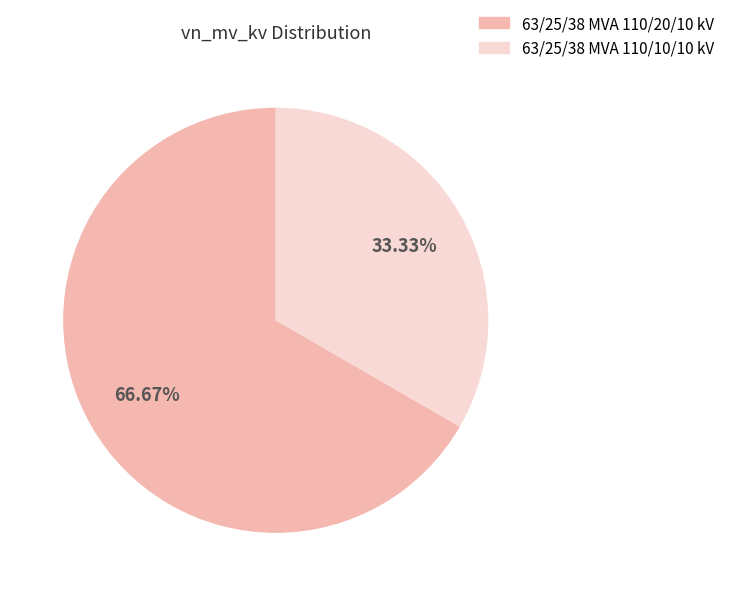

Is it true that 63/25/38 MVA 110/10/10 kV is 45% of the pie?

False